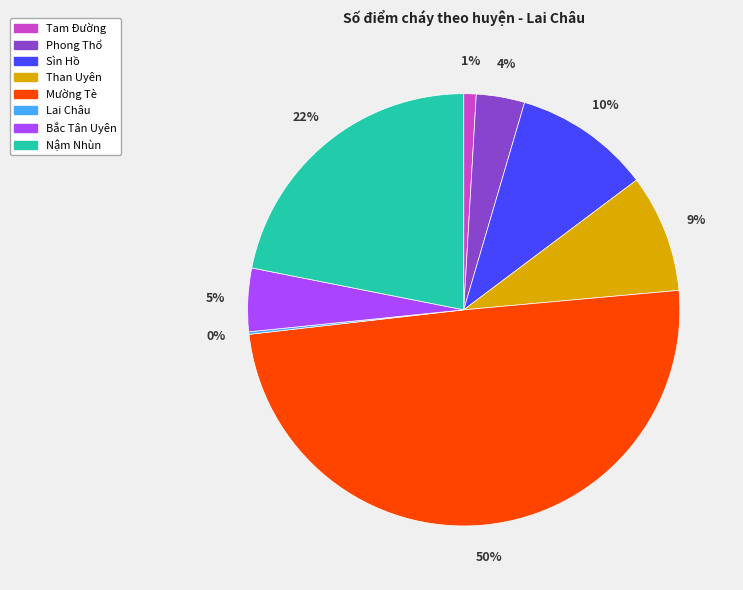

Is it true that Than Uyên is 15% of the pie?

False